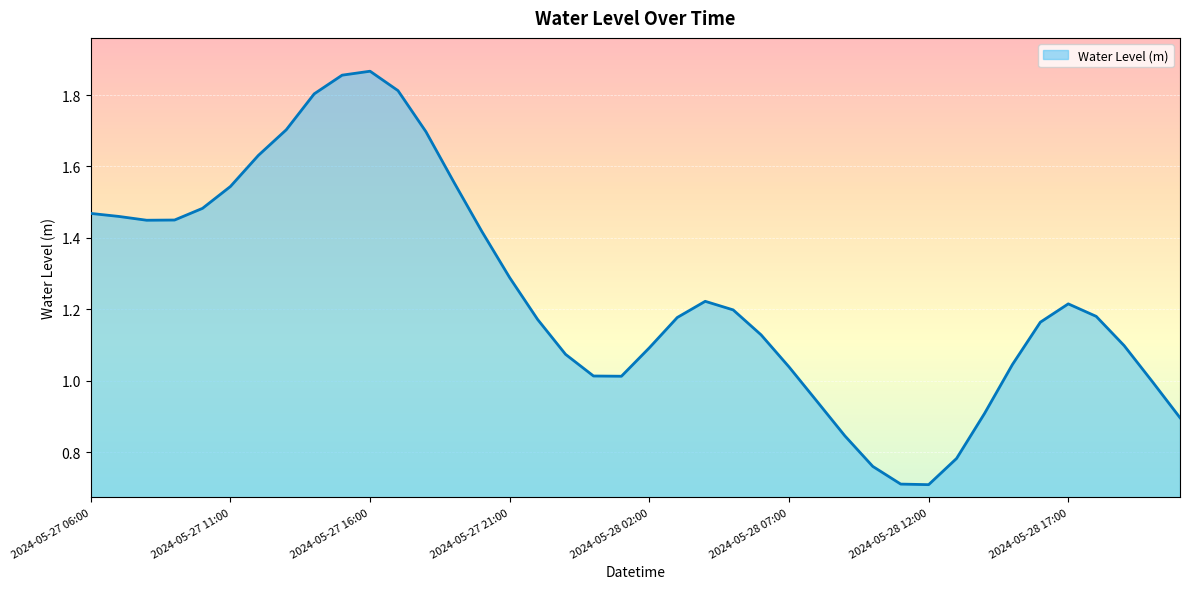

Count the number of categories in the chart.

40